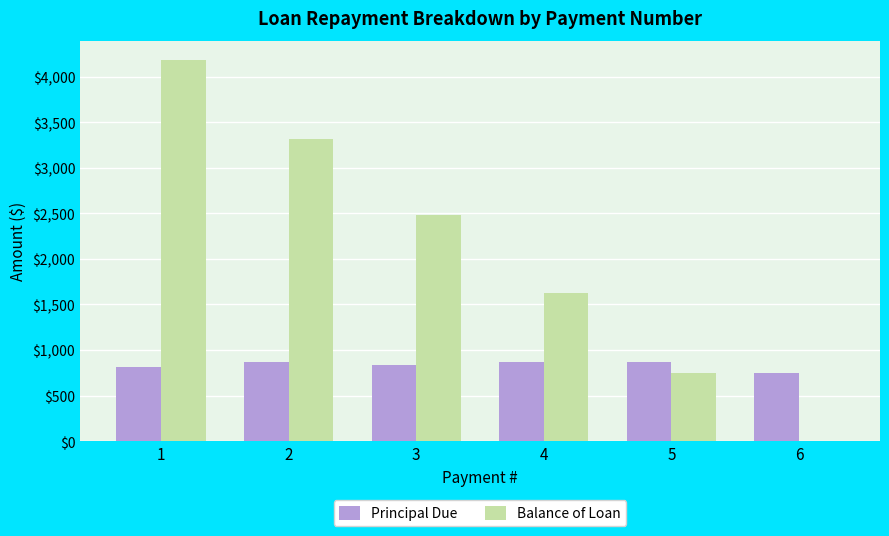

What is the approximate value of Principal Due at 6?

750.4